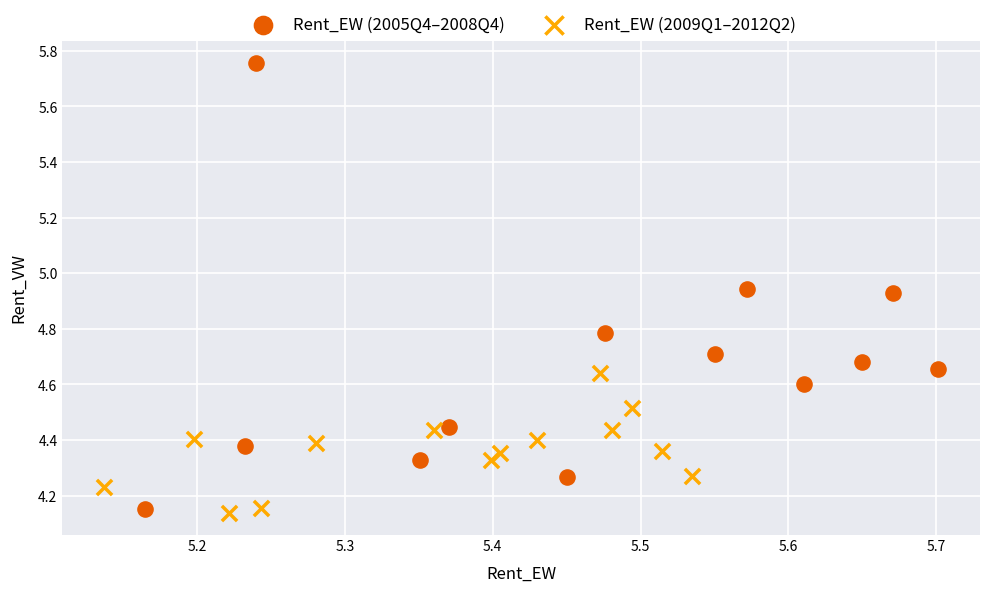

Which series contains the highest Y value?

Rent_EW (2005Q4–2008Q4)